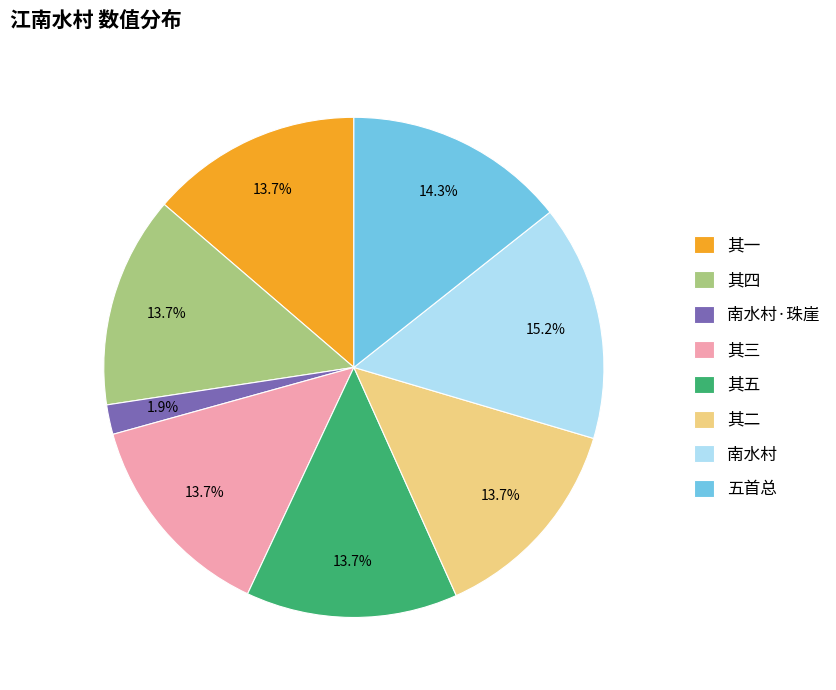

How many segments does this pie chart have?

8